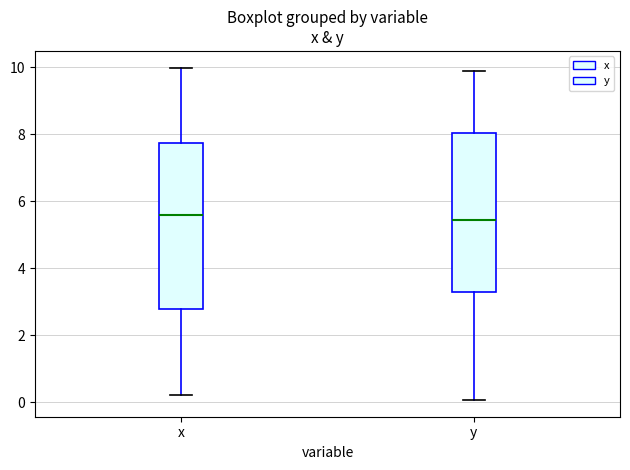

Reading left to right, transcribe this box plot: for each box, give where its median line is, the range the box spans, and where its two whiskers end, as read against the y-axis. The values are not printed on the chart, so give them approximately, as read against the axis.

x: median 5.6, box 2.8 to 7.8, whiskers 0.2 to 10.0
y: median 5.4, box 3.2 to 8.0, whiskers 0.0 to 9.8